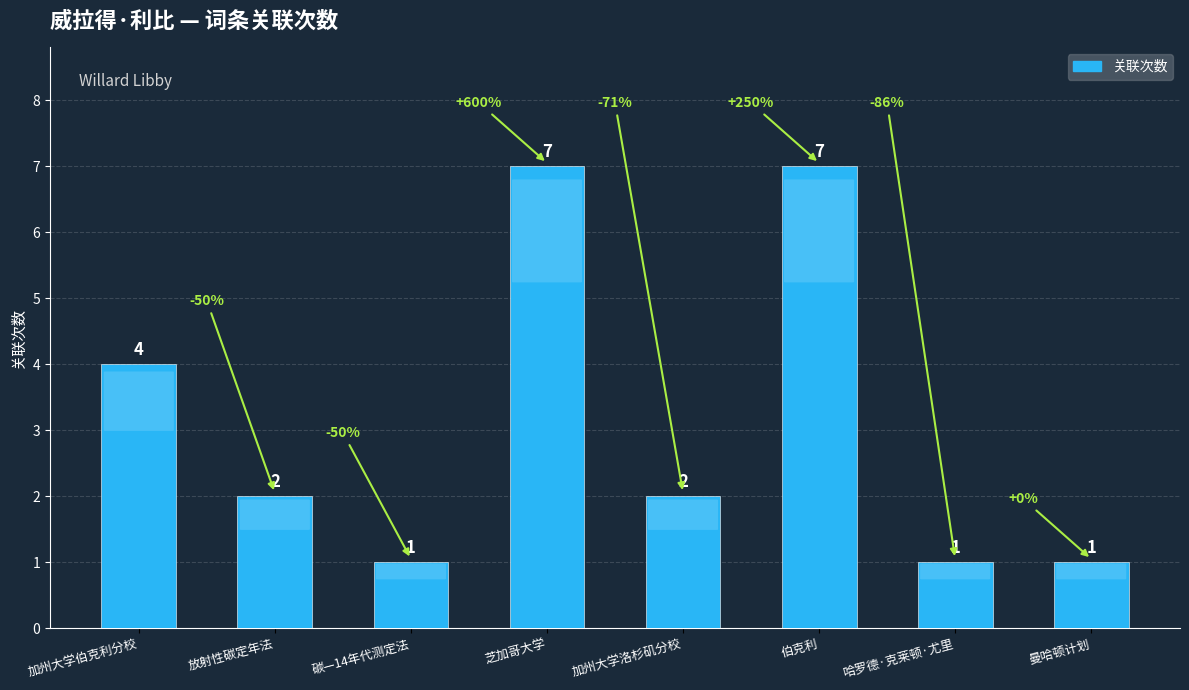

What is the greatest value displayed?

7